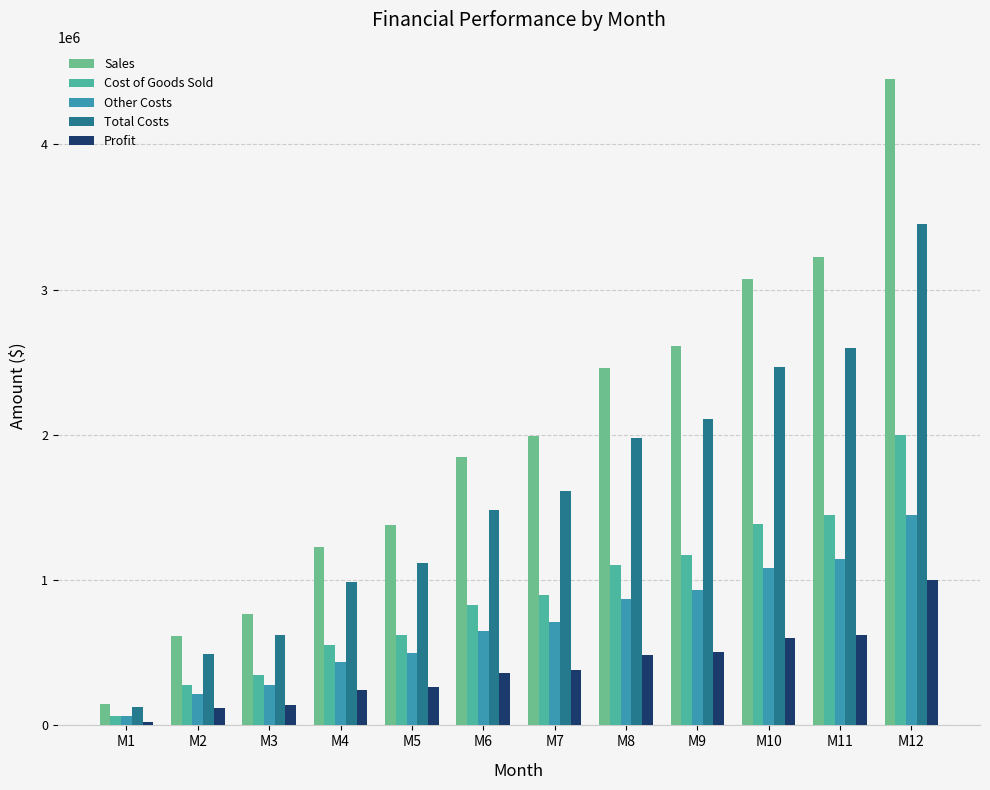

What is the value of the Total Costs bar at the 2nd from the left?

494000